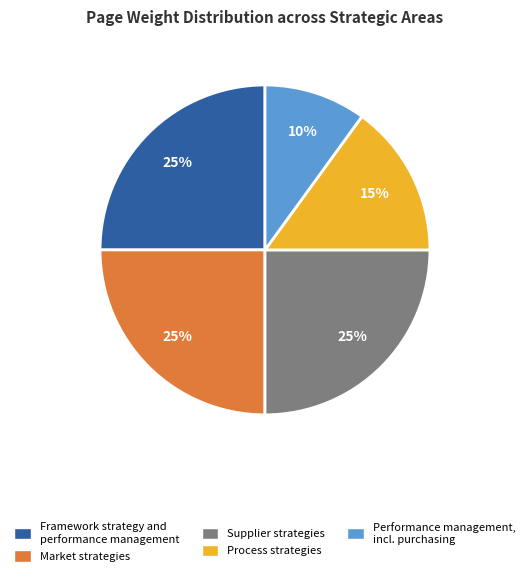

What is the smallest slice in the pie chart?

Performance management, incl. purchasing